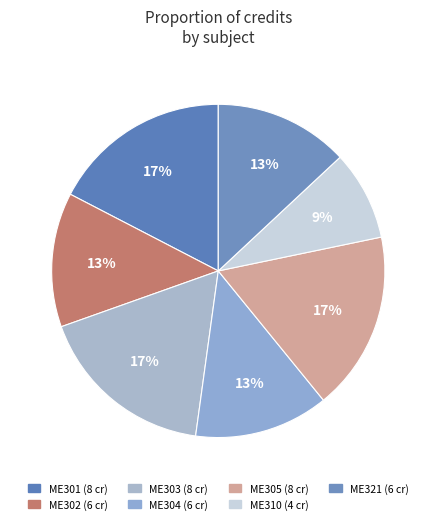

Do ME305 and ME303 together represent more than half of the pie?

No